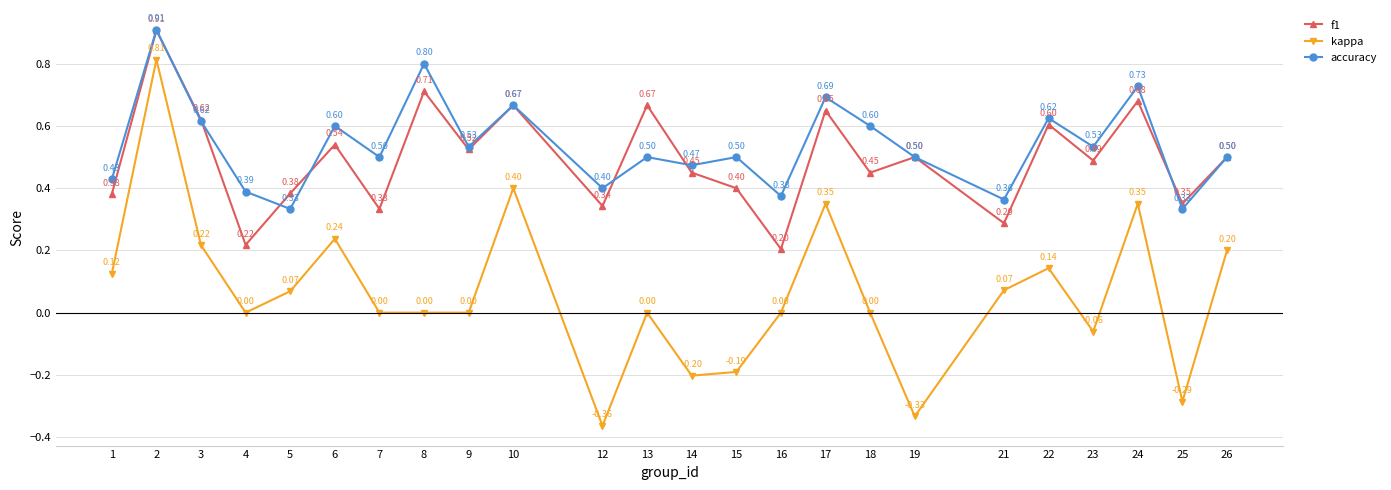

Which series changed the most between 19 and 23?

kappa